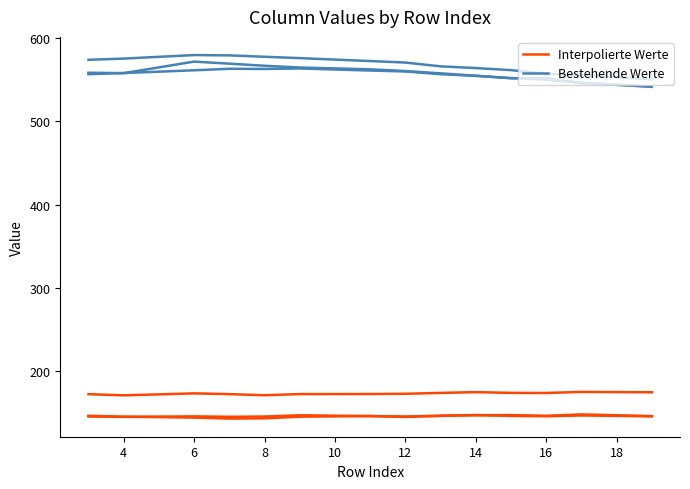

How many values in the Bestehende Werte series are below 572?

7